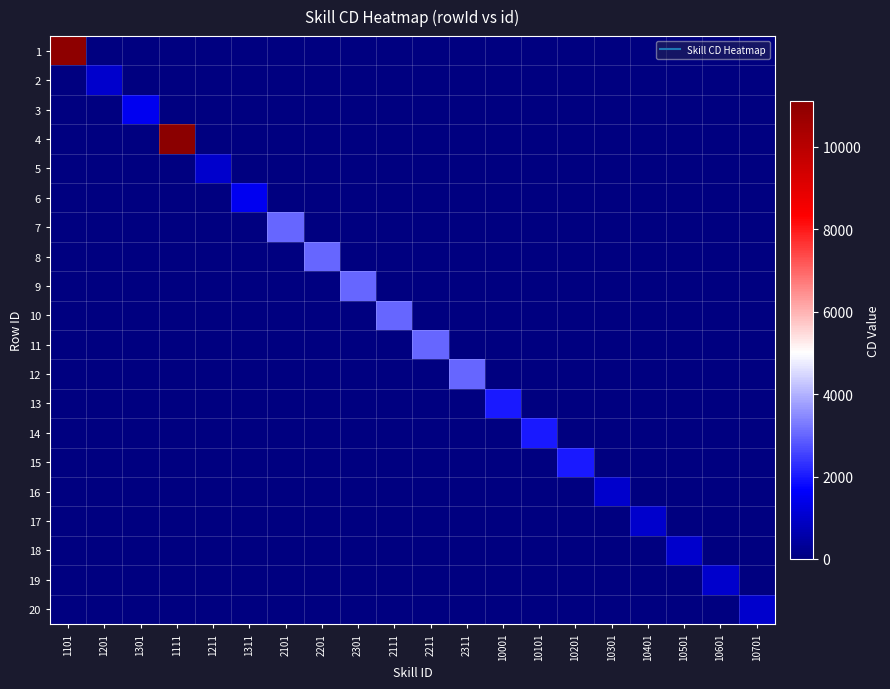

Reading left to right, extract all data points from this chart.

1: 1101=11010	1201=0	1301=0	1111=0	1211=0	1311=0	2101=0	2201=0	2301=0	2111=0	2211=0	2311=0	10001=0	10101=0	10201=0	10301=0	10401=0	10501=0	10601=0	10701=0
2: 1101=0	1201=1000	1301=0	1111=0	1211=0	1311=0	2101=0	2201=0	2301=0	2111=0	2211=0	2311=0	10001=0	10101=0	10201=0	10301=0	10401=0	10501=0	10601=0	10701=0
3: 1101=0	1201=0	1301=1500	1111=0	1211=0	1311=0	2101=0	2201=0	2301=0	2111=0	2211=0	2311=0	10001=0	10101=0	10201=0	10301=0	10401=0	10501=0	10601=0	10701=0
4: 1101=0	1201=0	1301=0	1111=11110	1211=0	1311=0	2101=0	2201=0	2301=0	2111=0	2211=0	2311=0	10001=0	10101=0	10201=0	10301=0	10401=0	10501=0	10601=0	10701=0
5: 1101=0	1201=0	1301=0	1111=0	1211=1000	1311=0	2101=0	2201=0	2301=0	2111=0	2211=0	2311=0	10001=0	10101=0	10201=0	10301=0	10401=0	10501=0	10601=0	10701=0
6: 1101=0	1201=0	1301=0	1111=0	1211=0	1311=1500	2101=0	2201=0	2301=0	2111=0	2211=0	2311=0	10001=0	10101=0	10201=0	10301=0	10401=0	10501=0	10601=0	10701=0
7: 1101=0	1201=0	1301=0	1111=0	1211=0	1311=0	2101=3000	2201=0	2301=0	2111=0	2211=0	2311=0	10001=0	10101=0	10201=0	10301=0	10401=0	10501=0	10601=0	10701=0
8: 1101=0	1201=0	1301=0	1111=0	1211=0	1311=0	2101=0	2201=3000	2301=0	2111=0	2211=0	2311=0	10001=0	10101=0	10201=0	10301=0	10401=0	10501=0	10601=0	10701=0
9: 1101=0	1201=0	1301=0	1111=0	1211=0	1311=0	2101=0	2201=0	2301=3000	2111=0	2211=0	2311=0	10001=0	10101=0	10201=0	10301=0	10401=0	10501=0	10601=0	10701=0
10: 1101=0	1201=0	1301=0	1111=0	1211=0	1311=0	2101=0	2201=0	2301=0	2111=3000	2211=0	2311=0	10001=0	10101=0	10201=0	10301=0	10401=0	10501=0	10601=0	10701=0
11: 1101=0	1201=0	1301=0	1111=0	1211=0	1311=0	2101=0	2201=0	2301=0	2111=0	2211=3000	2311=0	10001=0	10101=0	10201=0	10301=0	10401=0	10501=0	10601=0	10701=0
12: 1101=0	1201=0	1301=0	1111=0	1211=0	1311=0	2101=0	2201=0	2301=0	2111=0	2211=0	2311=3000	10001=0	10101=0	10201=0	10301=0	10401=0	10501=0	10601=0	10701=0
13: 1101=0	1201=0	1301=0	1111=0	1211=0	1311=0	2101=0	2201=0	2301=0	2111=0	2211=0	2311=0	10001=2000	10101=0	10201=0	10301=0	10401=0	10501=0	10601=0	10701=0
14: 1101=0	1201=0	1301=0	1111=0	1211=0	1311=0	2101=0	2201=0	2301=0	2111=0	2211=0	2311=0	10001=0	10101=2000	10201=0	10301=0	10401=0	10501=0	10601=0	10701=0
15: 1101=0	1201=0	1301=0	1111=0	1211=0	1311=0	2101=0	2201=0	2301=0	2111=0	2211=0	2311=0	10001=0	10101=0	10201=2000	10301=0	10401=0	10501=0	10601=0	10701=0
16: 1101=0	1201=0	1301=0	1111=0	1211=0	1311=0	2101=0	2201=0	2301=0	2111=0	2211=0	2311=0	10001=0	10101=0	10201=0	10301=1000	10401=0	10501=0	10601=0	10701=0
17: 1101=0	1201=0	1301=0	1111=0	1211=0	1311=0	2101=0	2201=0	2301=0	2111=0	2211=0	2311=0	10001=0	10101=0	10201=0	10301=0	10401=1000	10501=0	10601=0	10701=0
18: 1101=0	1201=0	1301=0	1111=0	1211=0	1311=0	2101=0	2201=0	2301=0	2111=0	2211=0	2311=0	10001=0	10101=0	10201=0	10301=0	10401=0	10501=1000	10601=0	10701=0
19: 1101=0	1201=0	1301=0	1111=0	1211=0	1311=0	2101=0	2201=0	2301=0	2111=0	2211=0	2311=0	10001=0	10101=0	10201=0	10301=0	10401=0	10501=0	10601=1000	10701=0
20: 1101=0	1201=0	1301=0	1111=0	1211=0	1311=0	2101=0	2201=0	2301=0	2111=0	2211=0	2311=0	10001=0	10101=0	10201=0	10301=0	10401=0	10501=0	10601=0	10701=1000